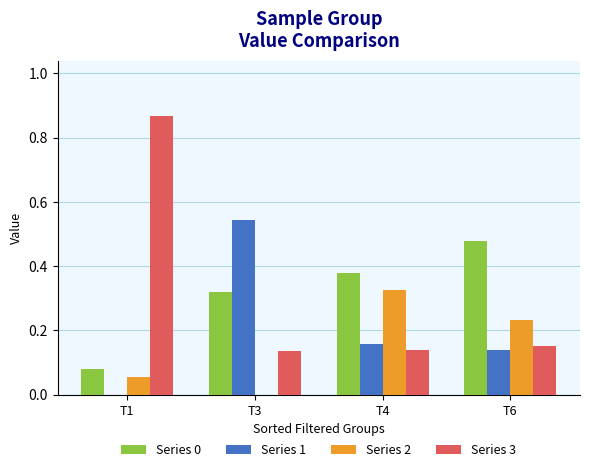

How many groups of bars are there?

4